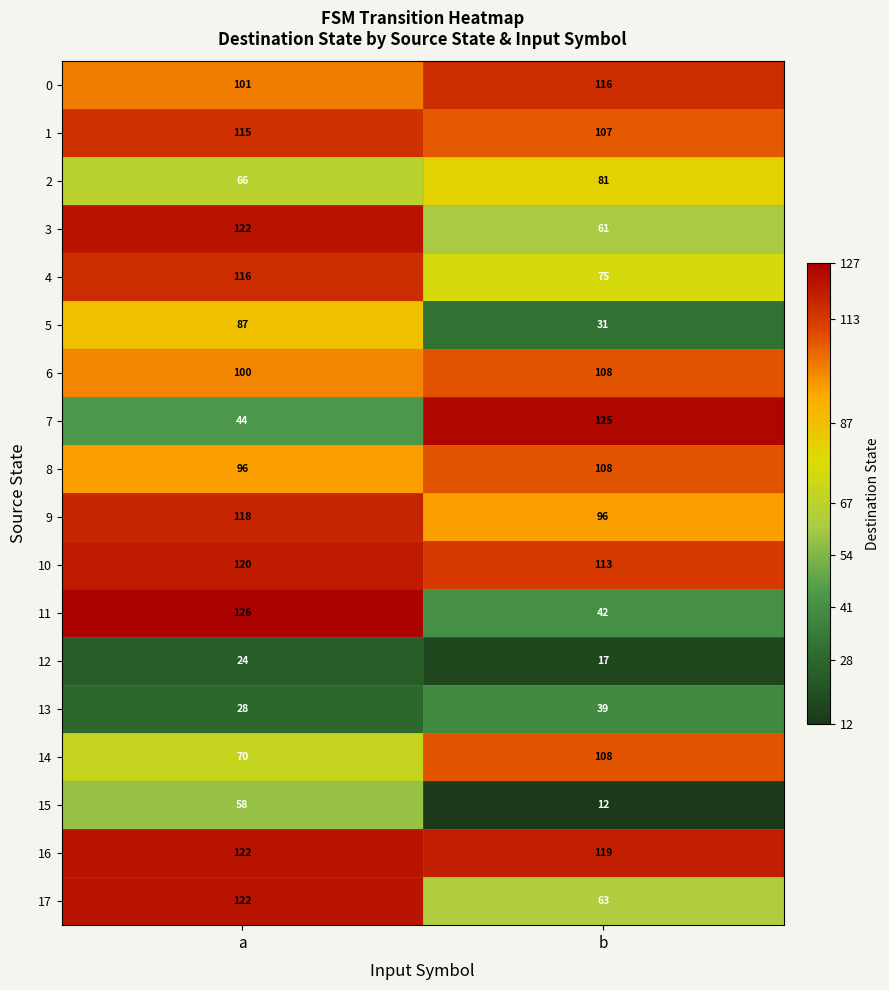

Which series changed the most between a and b?

11